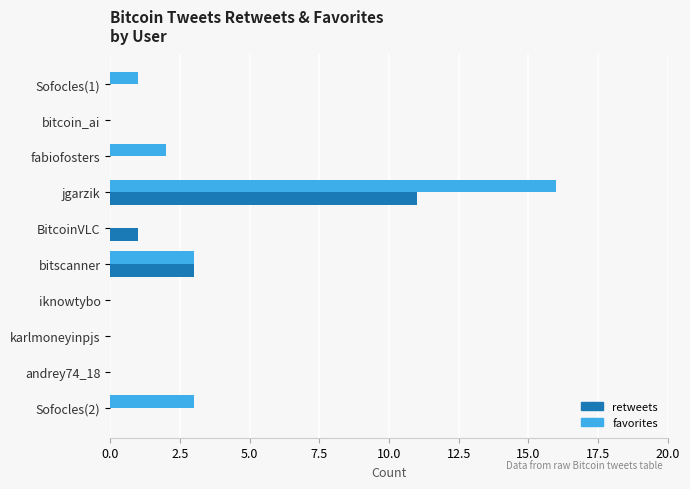

At which category is the sum across all series the highest?

jgarzik